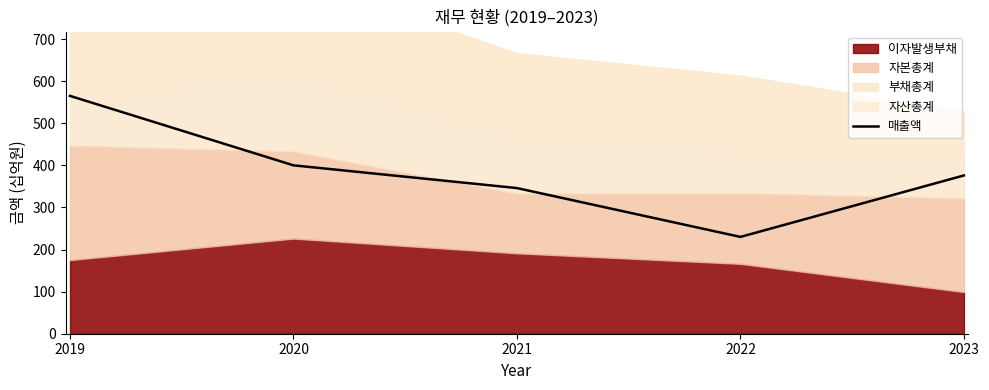

Approximately how many times larger is the value at 2020 compared to 2023?

1.1